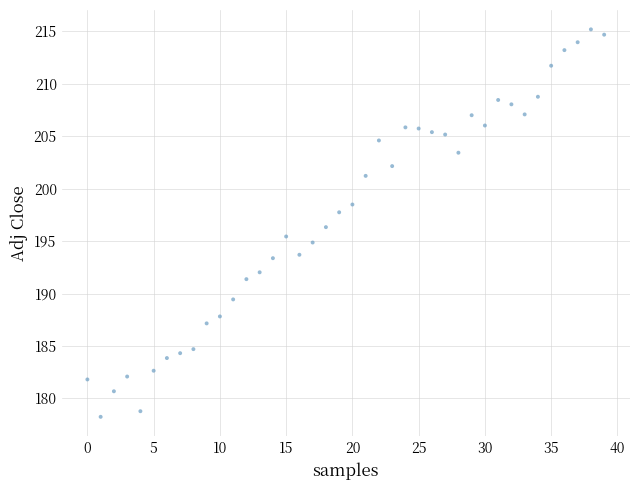

What is the range of Y values (max minus min)?

37.0